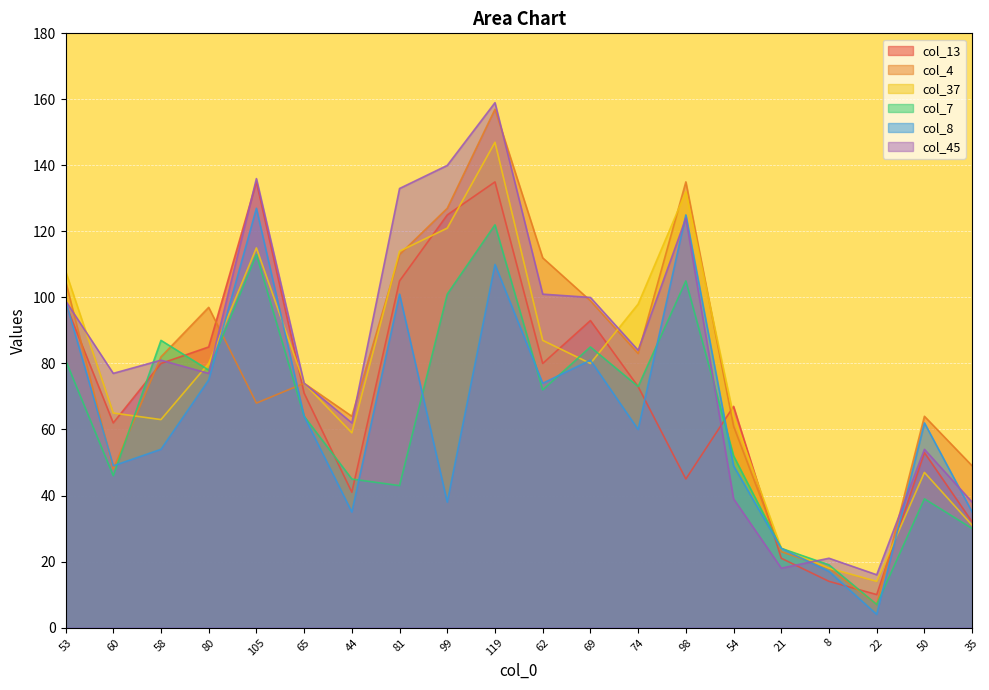

What is the difference between the highest and lowest values at 105?

68